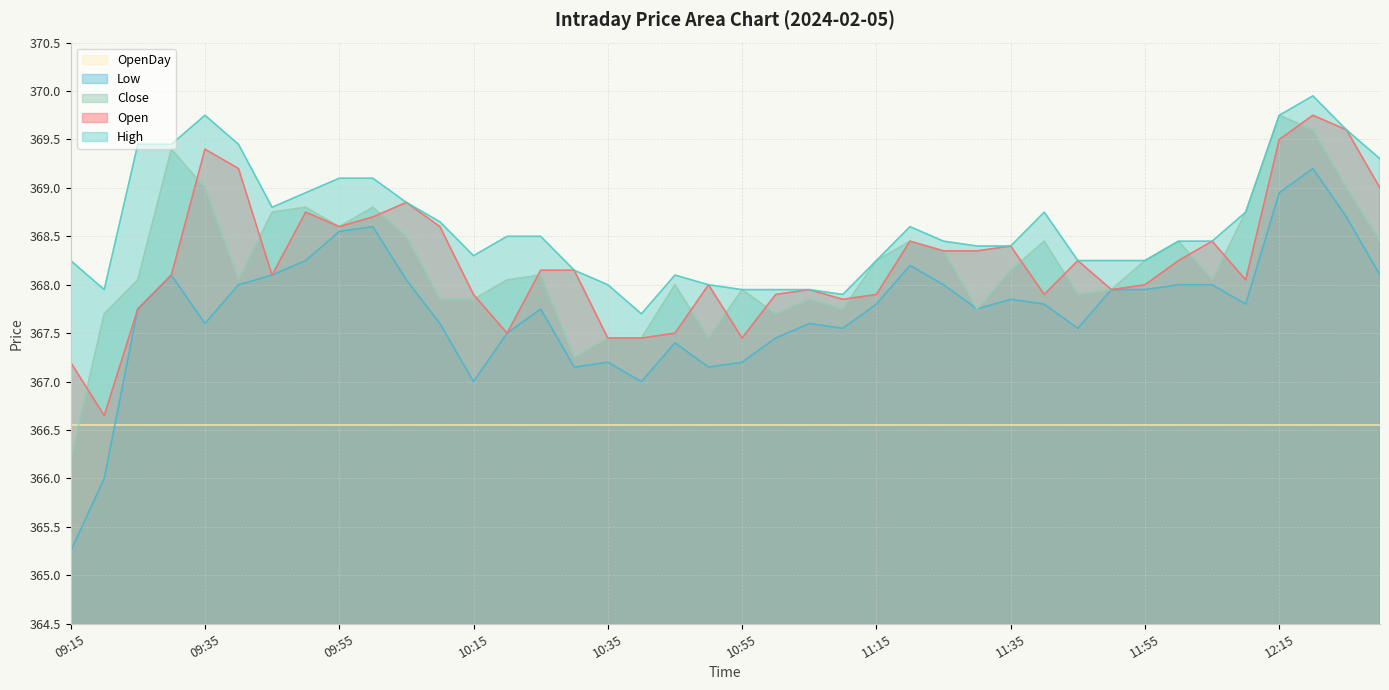

At which category does the chart reach its peak across all series?

12:20